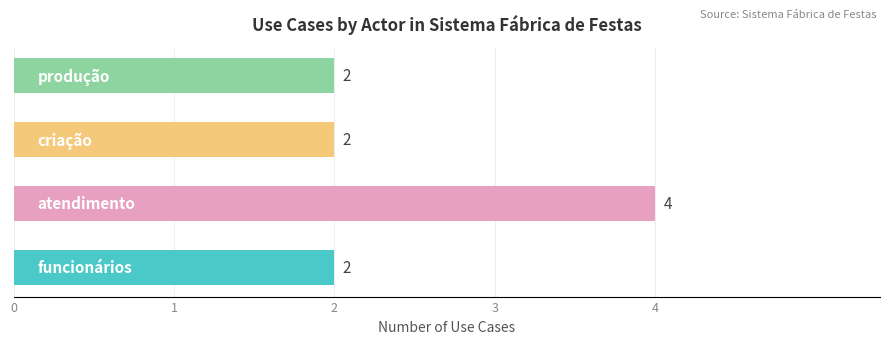

What is the minimum value shown in the chart?

2